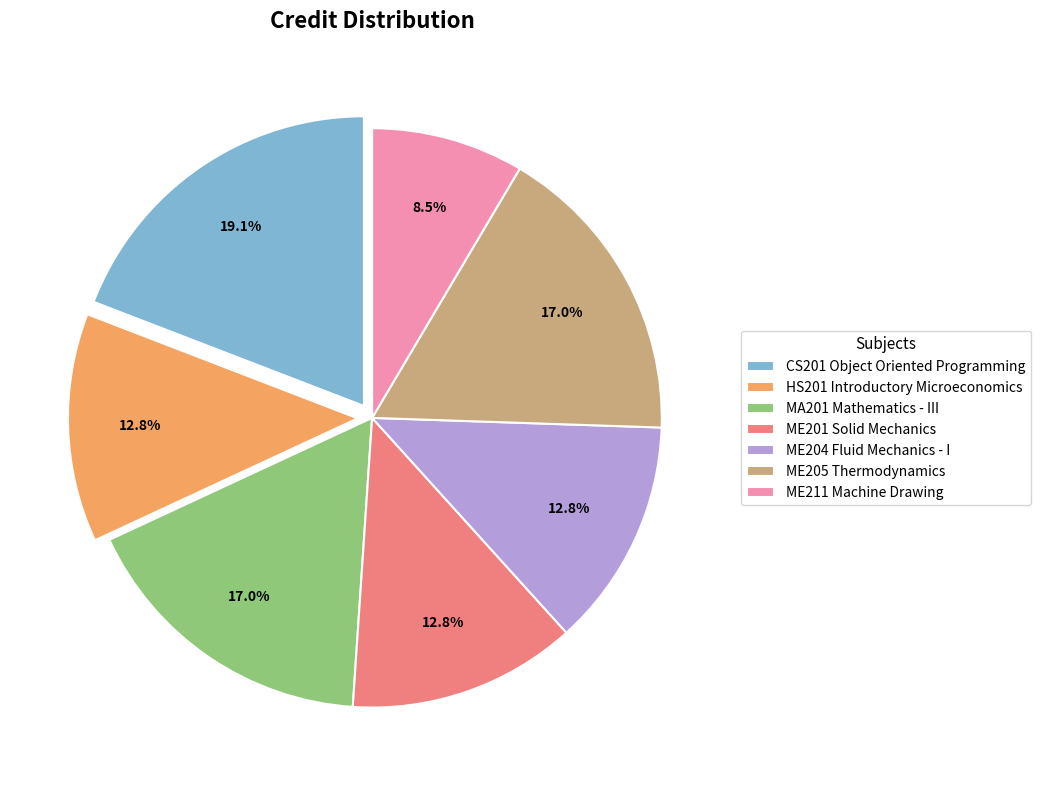

What percentage is NOT represented by ME211 Machine Drawing?

91.5%